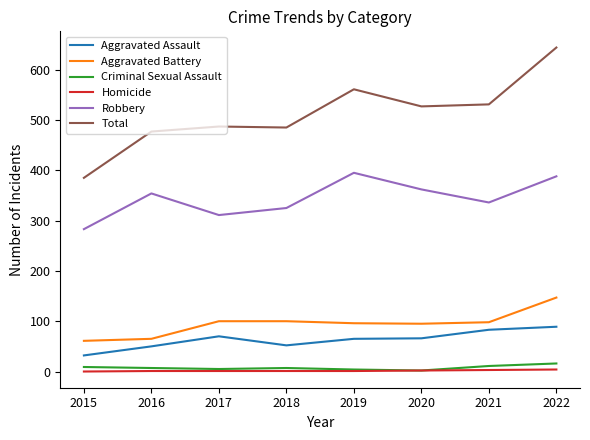

True or false: Aggravated Battery and Criminal Sexual Assault intersect in this chart.

False